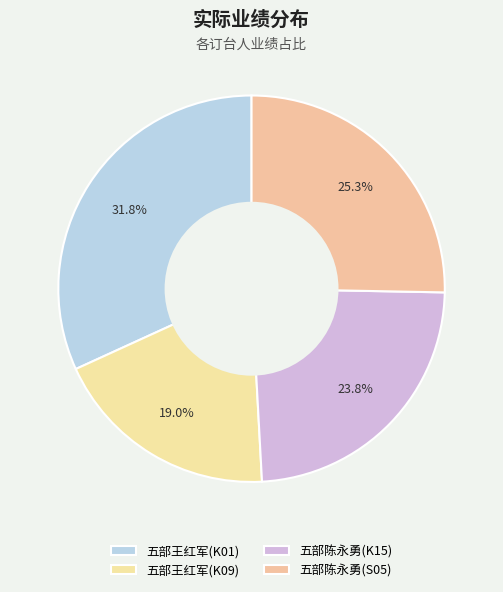

What percentage do 五部陈永勇(S05) and 五部王红军(K01) together represent?

57.1%